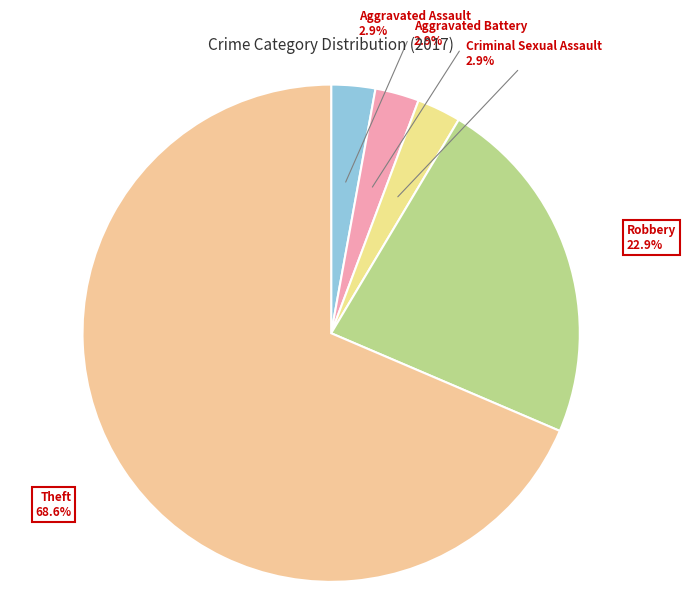

How many segments does this pie chart have?

5